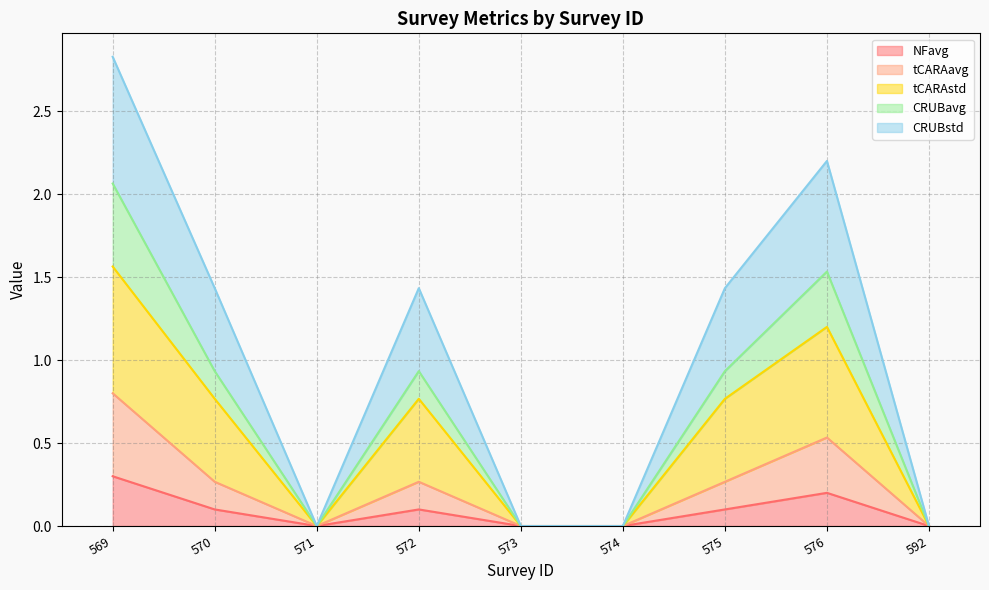

At which category does tCARAavg reach its first local valley?

571